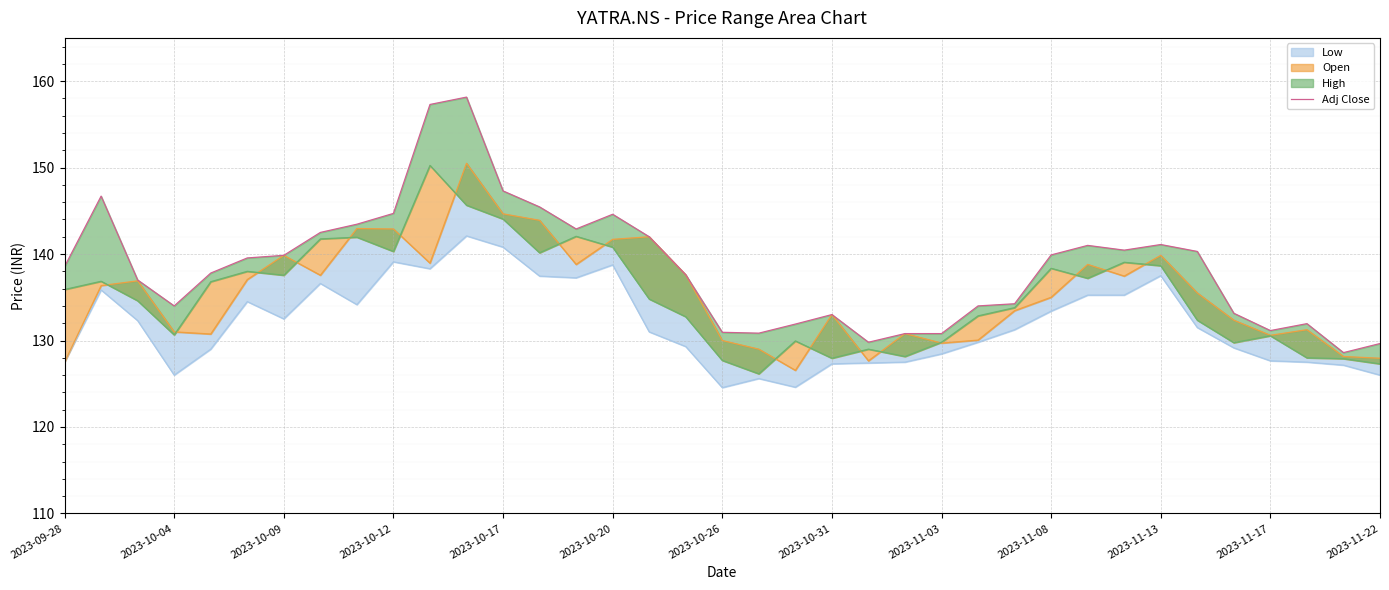

How many interior local peaks (higher than both neighbors) does the data have?

7